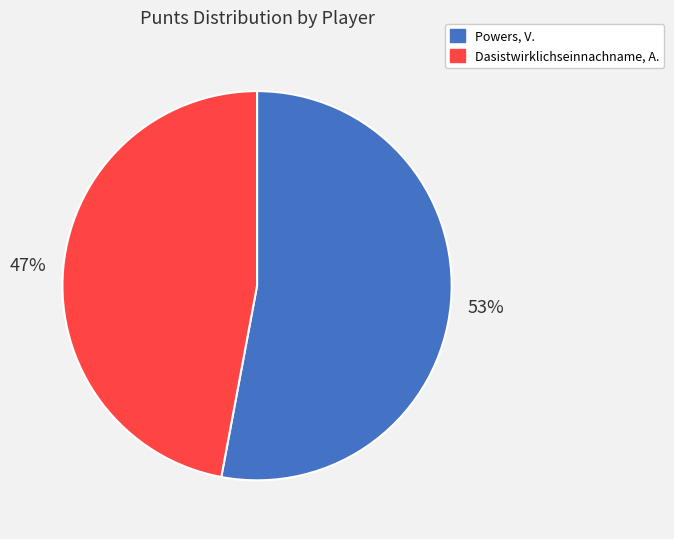

Do Powers, V. and Dasistwirklichseinnachname, A. together represent more than half of the pie?

Yes